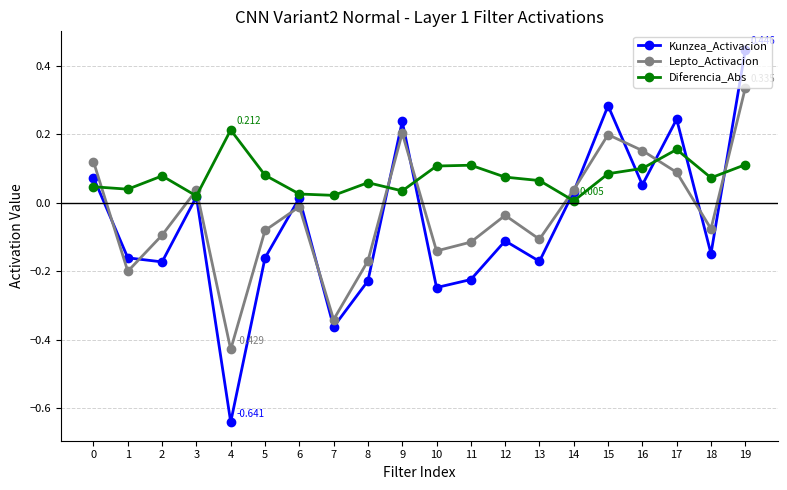

At 10, list the series in order from smallest to largest.

Kunzea_Activacion, Lepto_Activacion, Diferencia_Abs